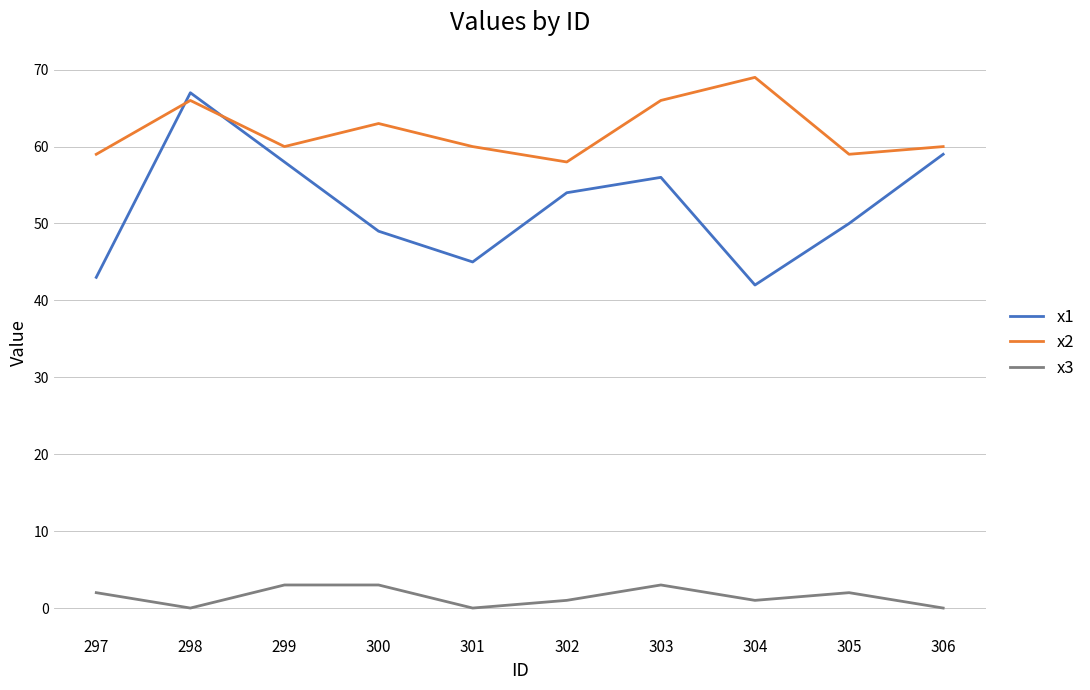

The value of x2 at 300 is 102. True or false?

False